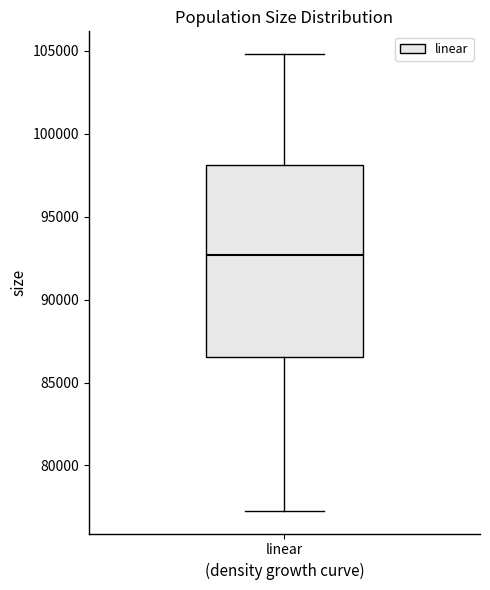

Transcribe this box plot: give where the median line is, the range the box spans, and where the two whiskers end, as read against the y-axis. The values are not printed on the chart, so give them approximately, as read against the axis.

median 92500, box 86500 to 98000, whiskers 77500 to 105000